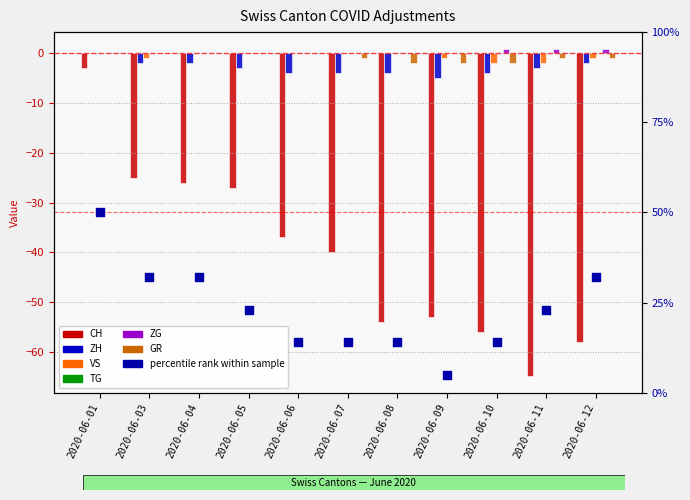

Is the value of GR at 2020-06-05 greater than the value of ZH at 2020-06-03?

Yes